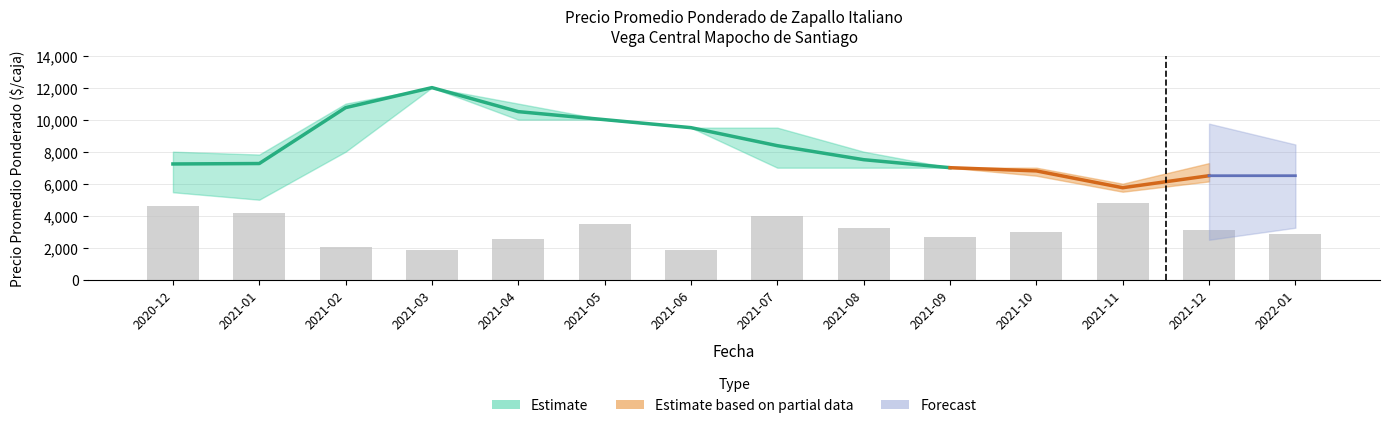

Reading left to right, extract all data points from this chart.

2020-12=4638.2	2021-01=4179.8	2021-02=2022.5	2021-03=1887.6	2021-04=2561.8	2021-05=3505.6	2021-06=1887.6	2021-07=3991.0	2021-08=3236.0	2021-09=2696.6	2021-10=2966.3	2021-11=4800.0	2021-12=3101.1	2022-01=2858.4